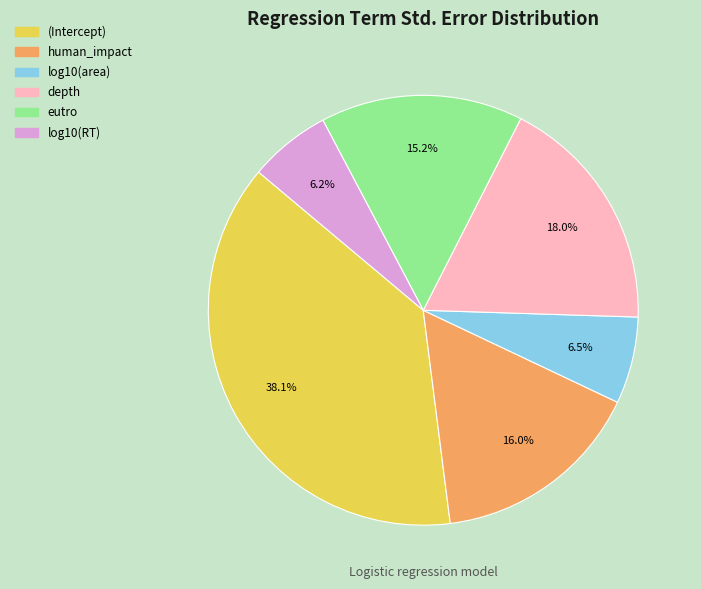

To the nearest percent, what is the difference between the largest and smallest slice percentages?

32%